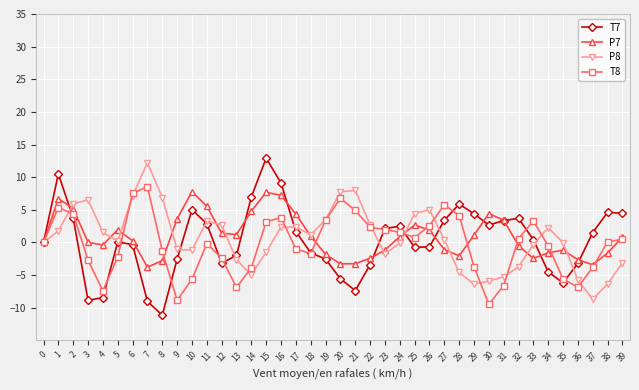

Where is the first local minimum for T7?

3